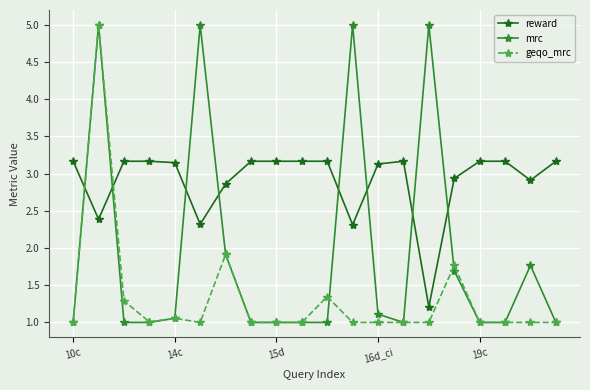

What is the smallest value displayed?

1.0